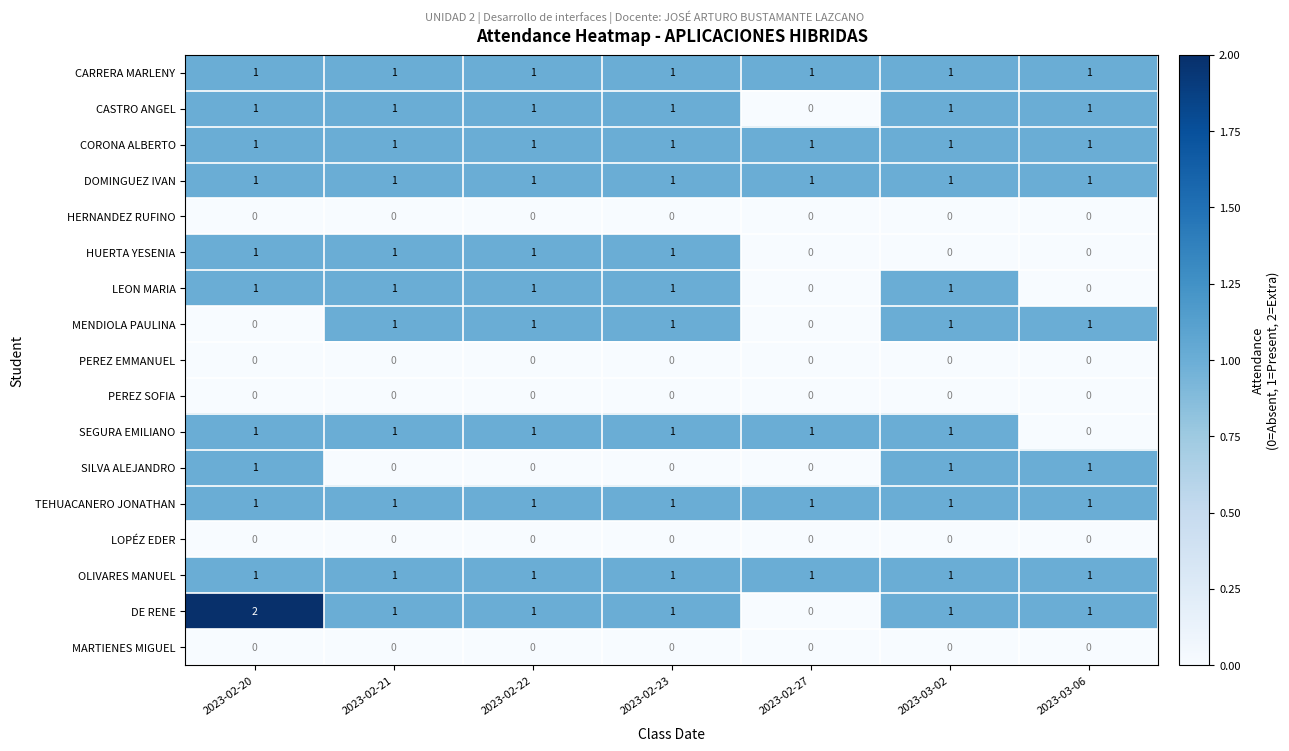

Which series has the largest range (max minus min)?

DE RENE